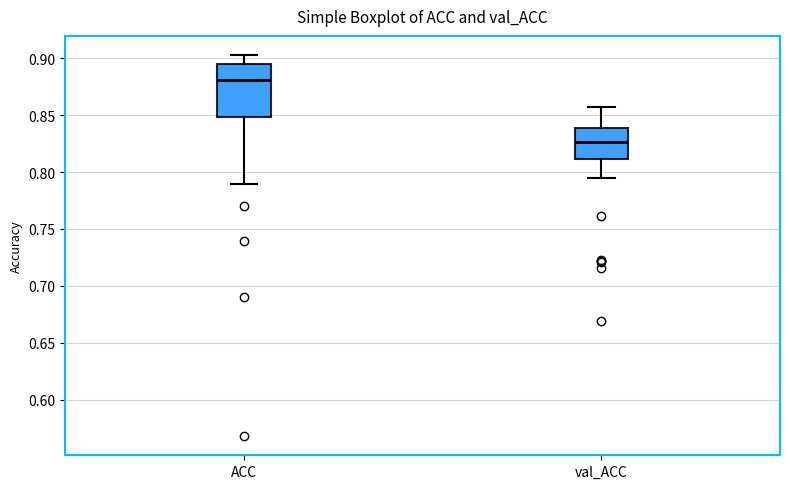

Reading left to right, read every box against the y-axis: the position of its median line, the range the box covers, and the ends of its whiskers. The values are not printed on the chart, so give them approximately, as read against the axis.

ACC: median 0.880, box 0.850 to 0.895, whiskers 0.790 to 0.905
val_ACC: median 0.825, box 0.810 to 0.840, whiskers 0.795 to 0.855